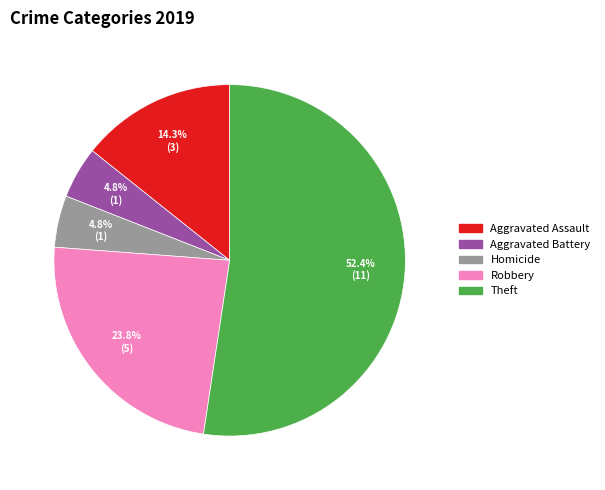

Does any single category account for the majority?

Yes